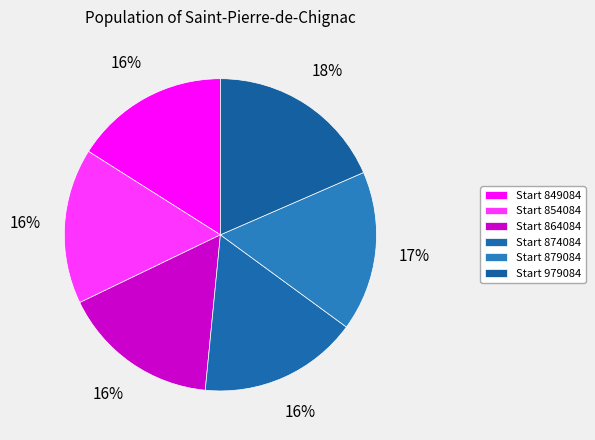

How many segments does this pie chart have?

6